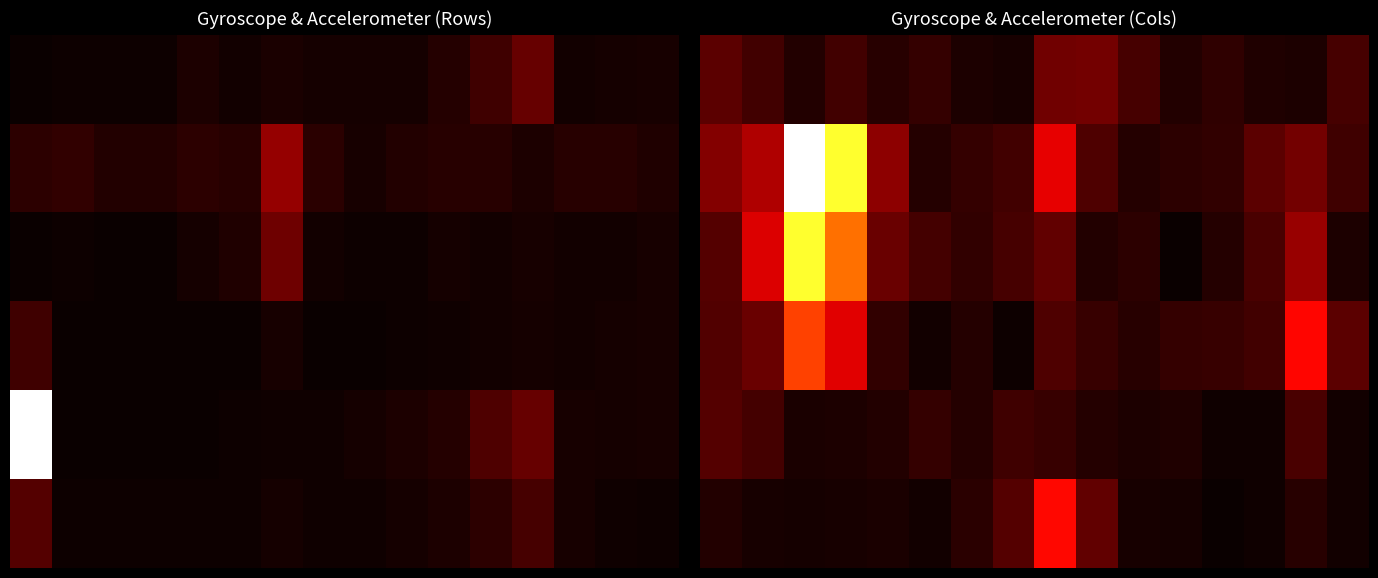

What is the total value across all series at 15?

40.4